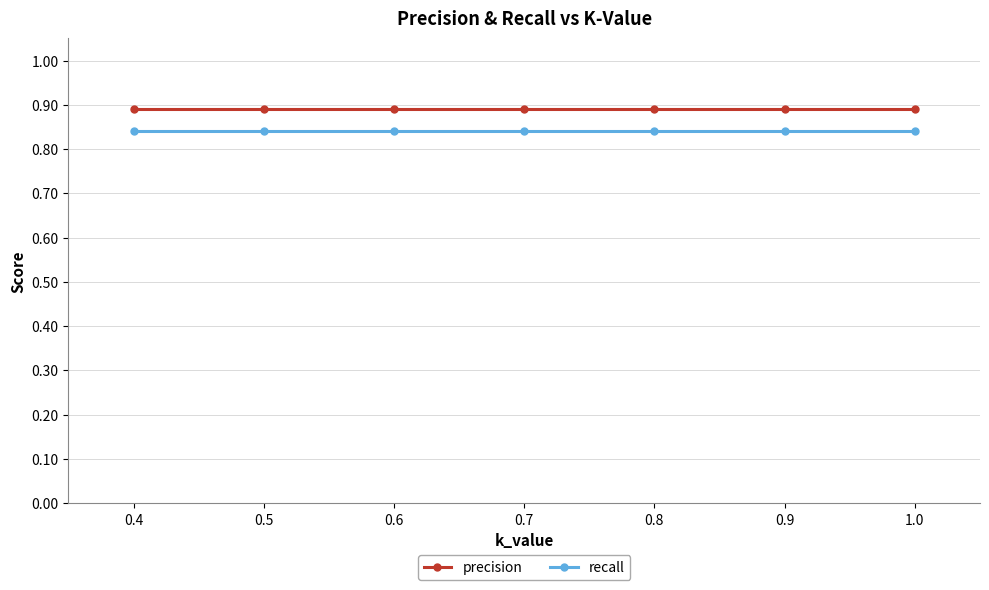

True or false: recall and precision intersect in this chart.

False